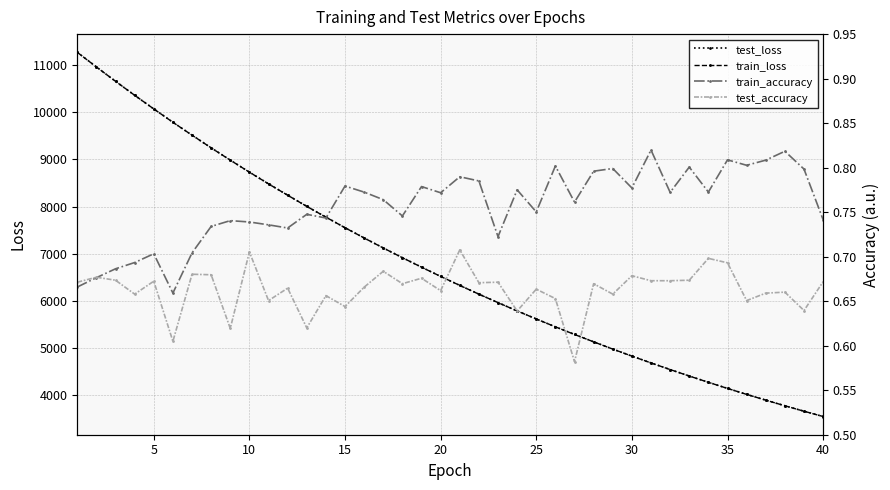

True or false: test_accuracy has more than 2 points higher than both neighbors.

True